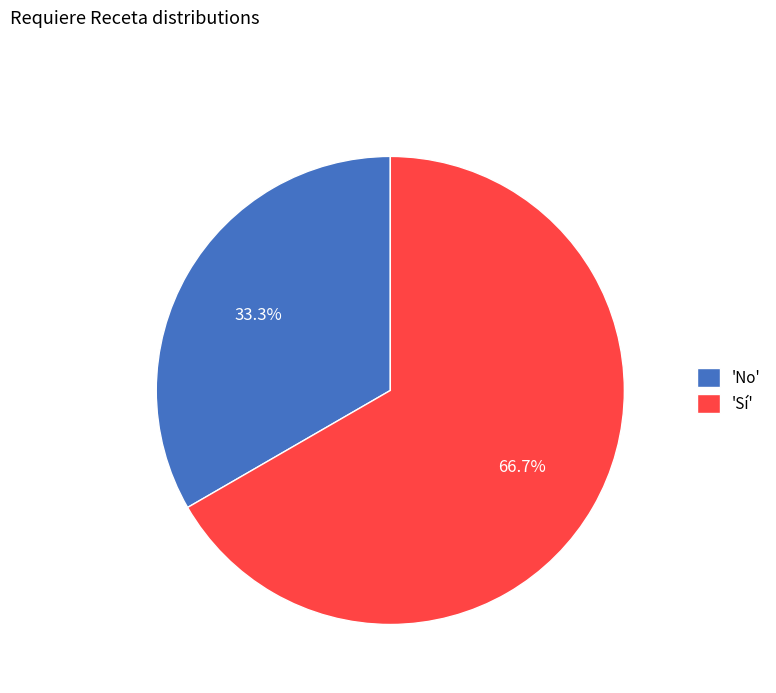

What is the largest slice in the pie chart?

'Sí'